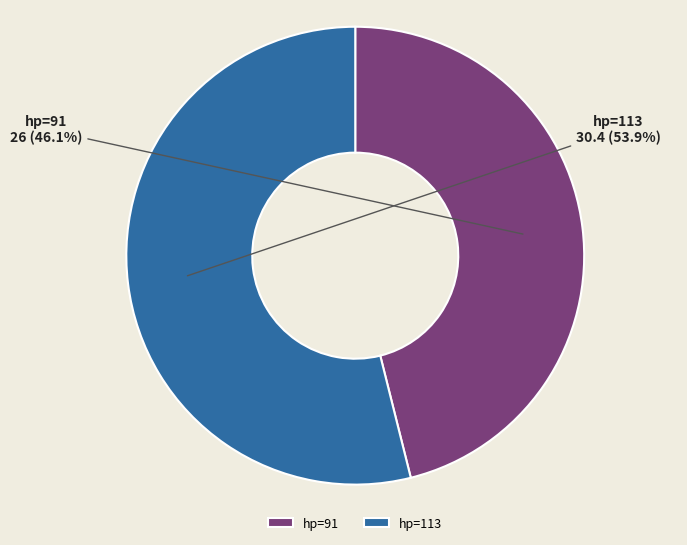

Approximately how many times larger is the value at hp=113 compared to hp=91?

1.2